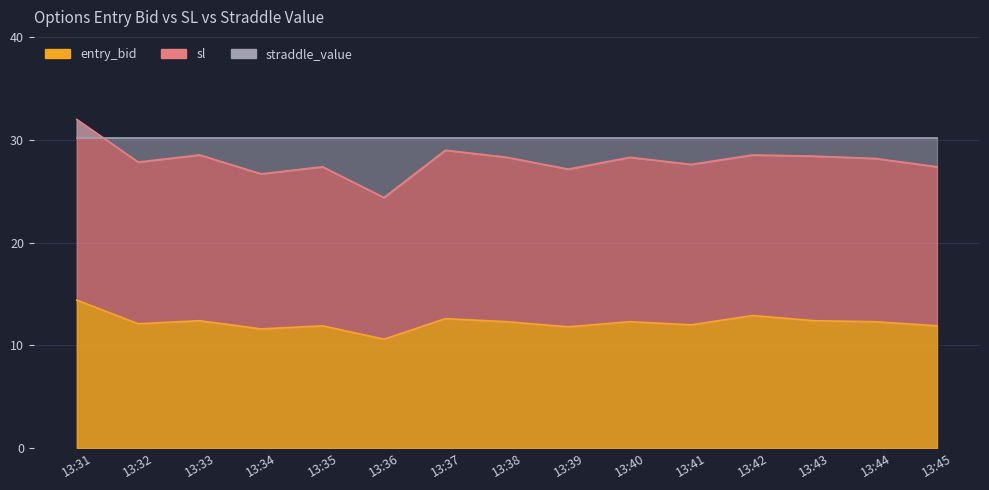

What is the difference between the highest and lowest values at 13:42?

15.6